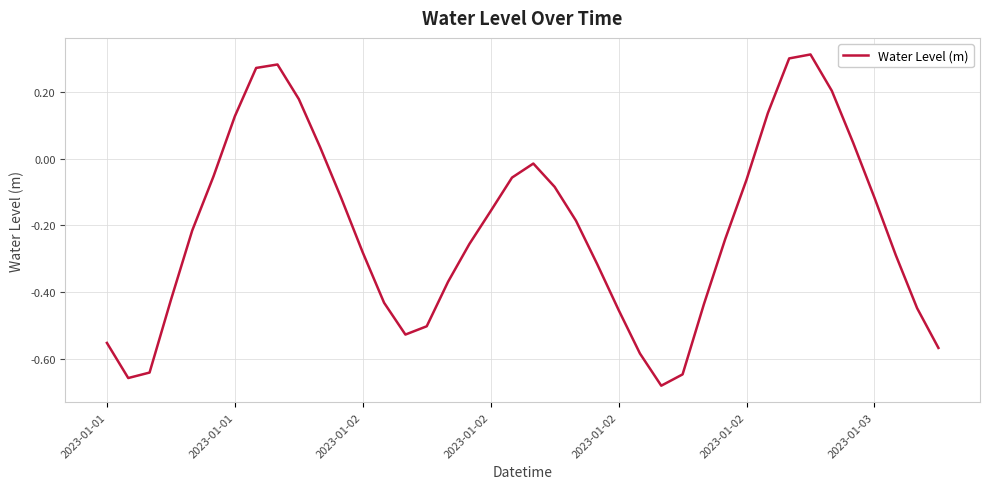

How many interior local valleys (lower than both neighbors) does the data have?

3